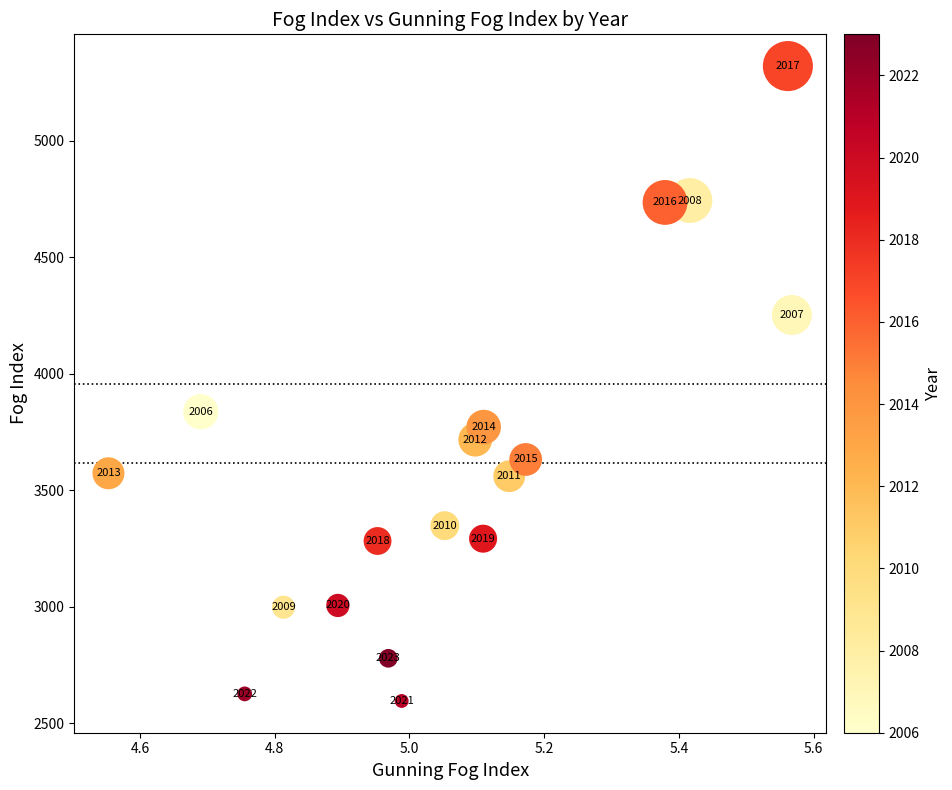

What is the range of Y values (max minus min)?

2726.6